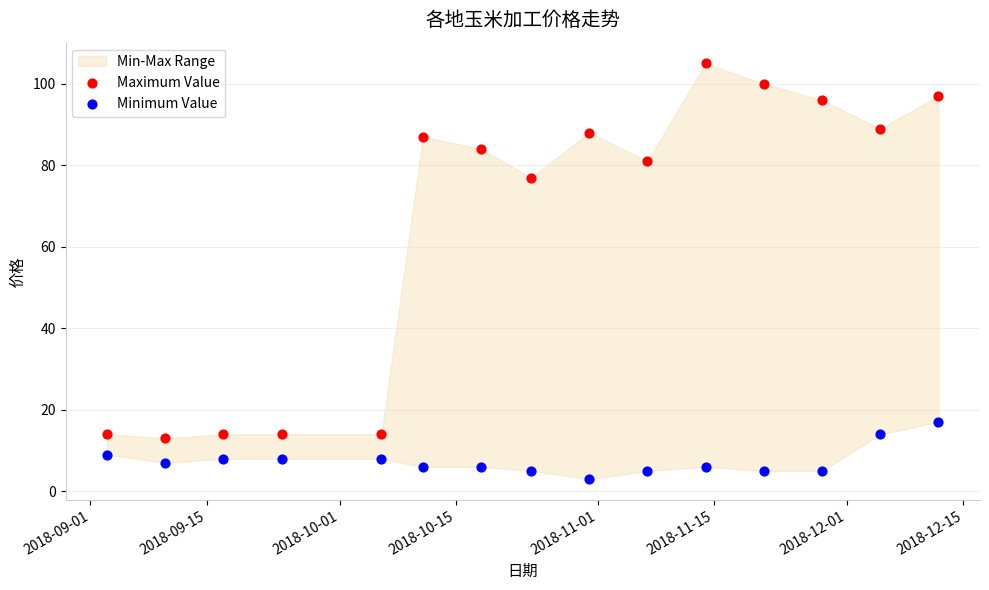

Which series has the largest Y range (max minus min)?

Maximum Value